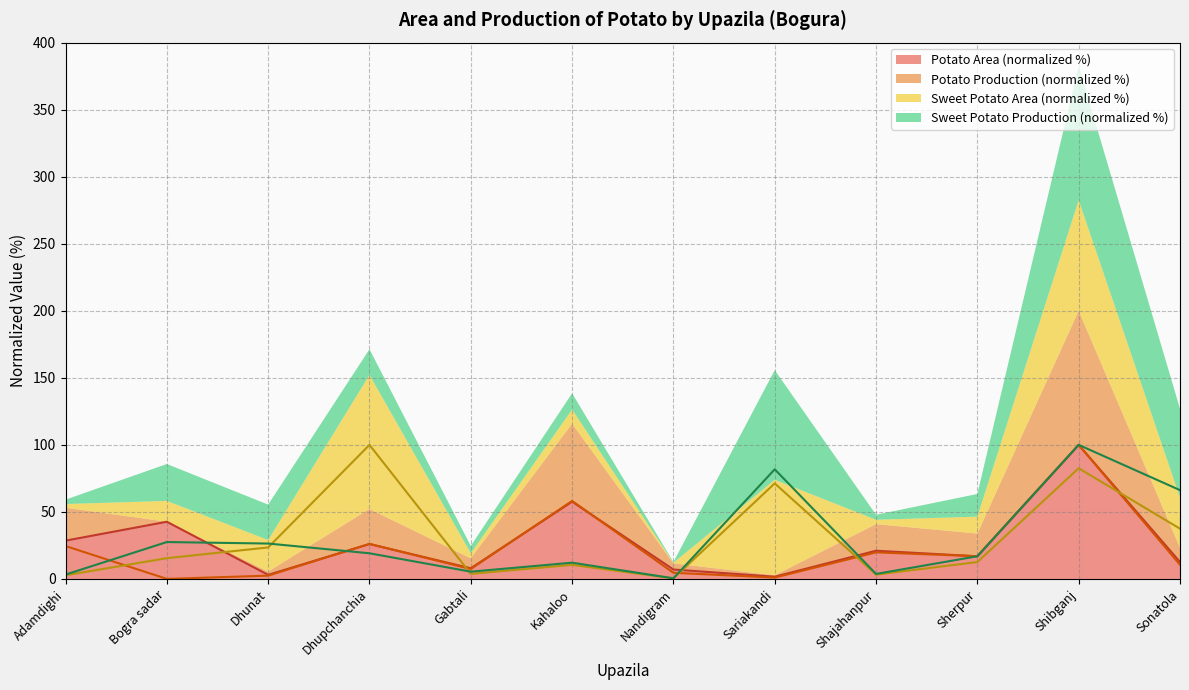

Is it true that Potato Production equals 0.6 at Sariakandi?

False